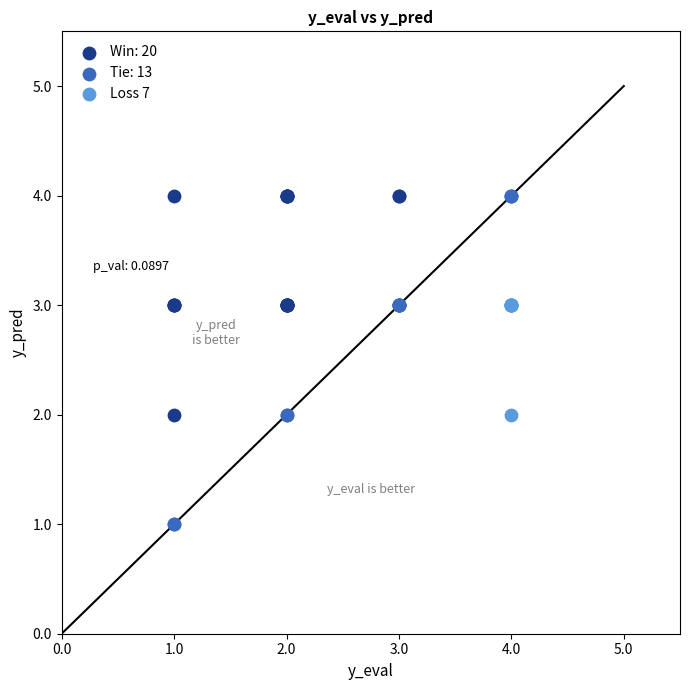

Which series has the largest Y range (max minus min)?

Tie: 13